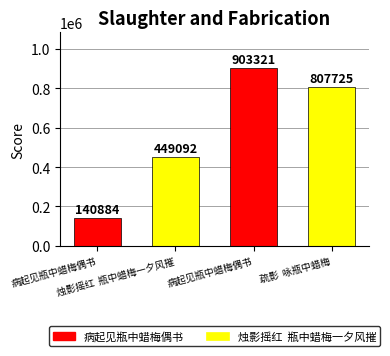

List the labels in order of value, largest first.

病起见瓶中蜡梅偶书, 疏影  咏瓶中蜡梅, 烛影摇红  瓶中蜡梅一夕风摧, 病起见瓶中蜡梅偶书